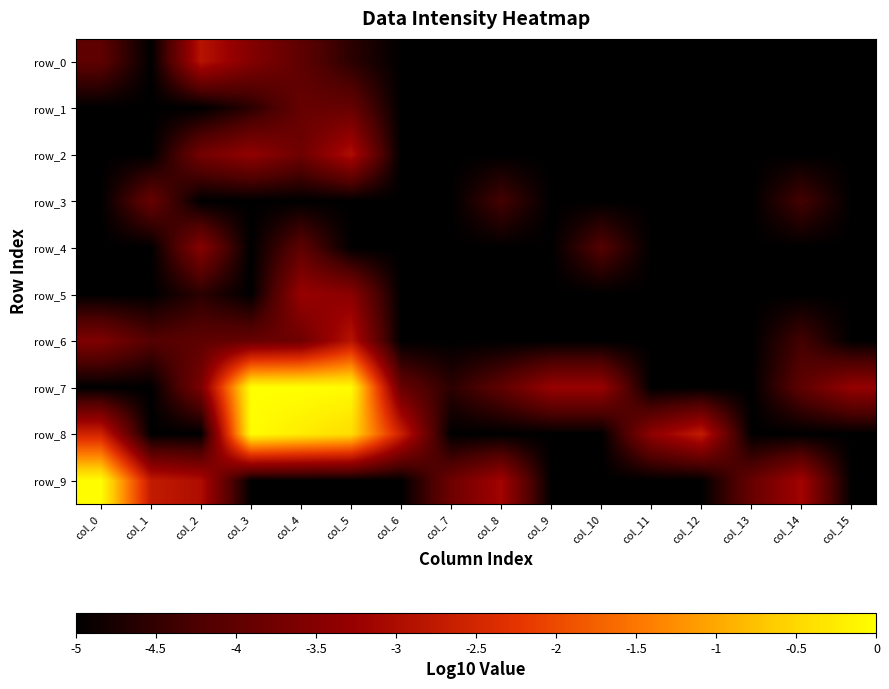

What is the spread (max minus min) of values at col_5?

5.0